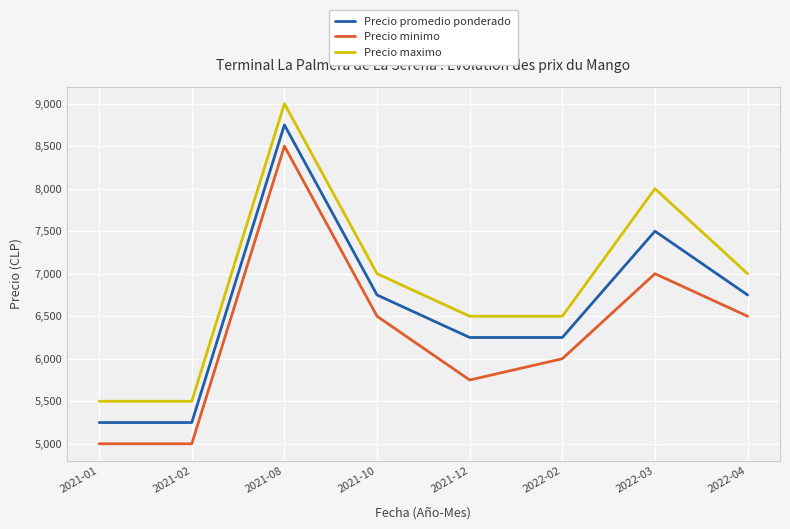

Rank the series by their maximum value, from lowest to highest.

Precio minimo, Precio promedio ponderado, Precio maximo